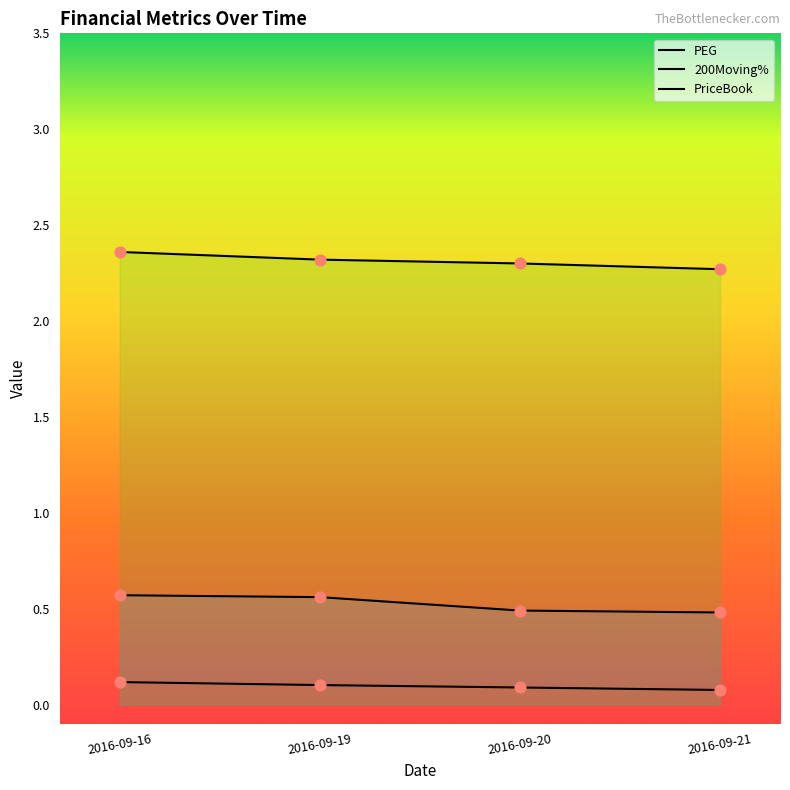

Is the value of 200Moving% at 2016-09-16 greater than the value of PriceBook at 2016-09-19?

No